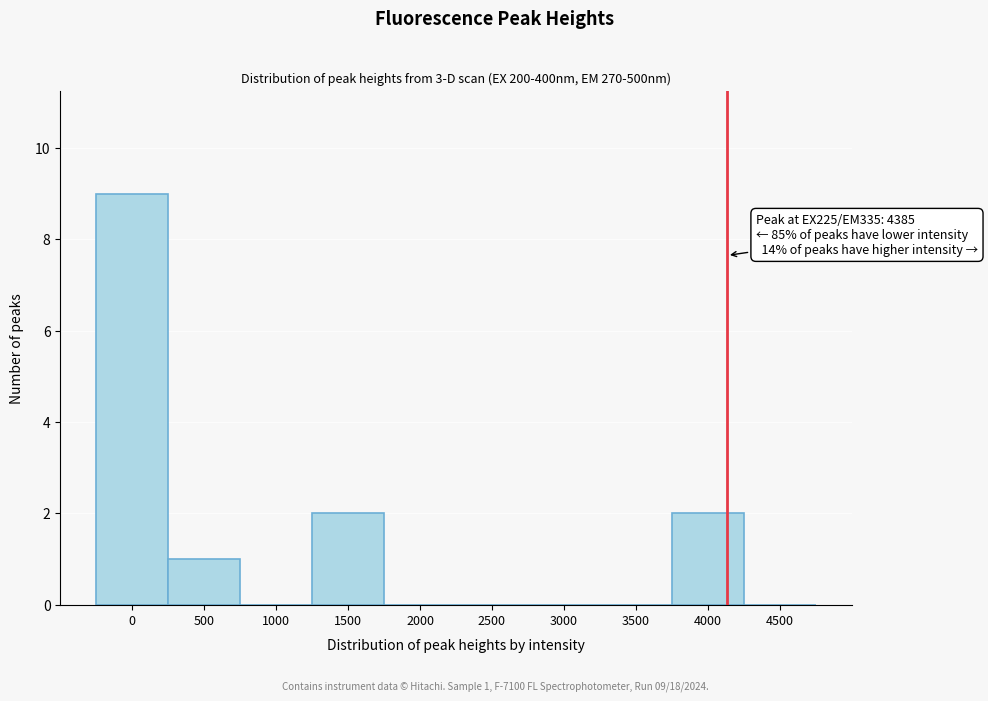

Reading right to left, extract all data points from this chart.

4500=0	4000=2	3500=0	3000=0	2500=0	2000=0	1500=2	1000=0	500=1	0=9